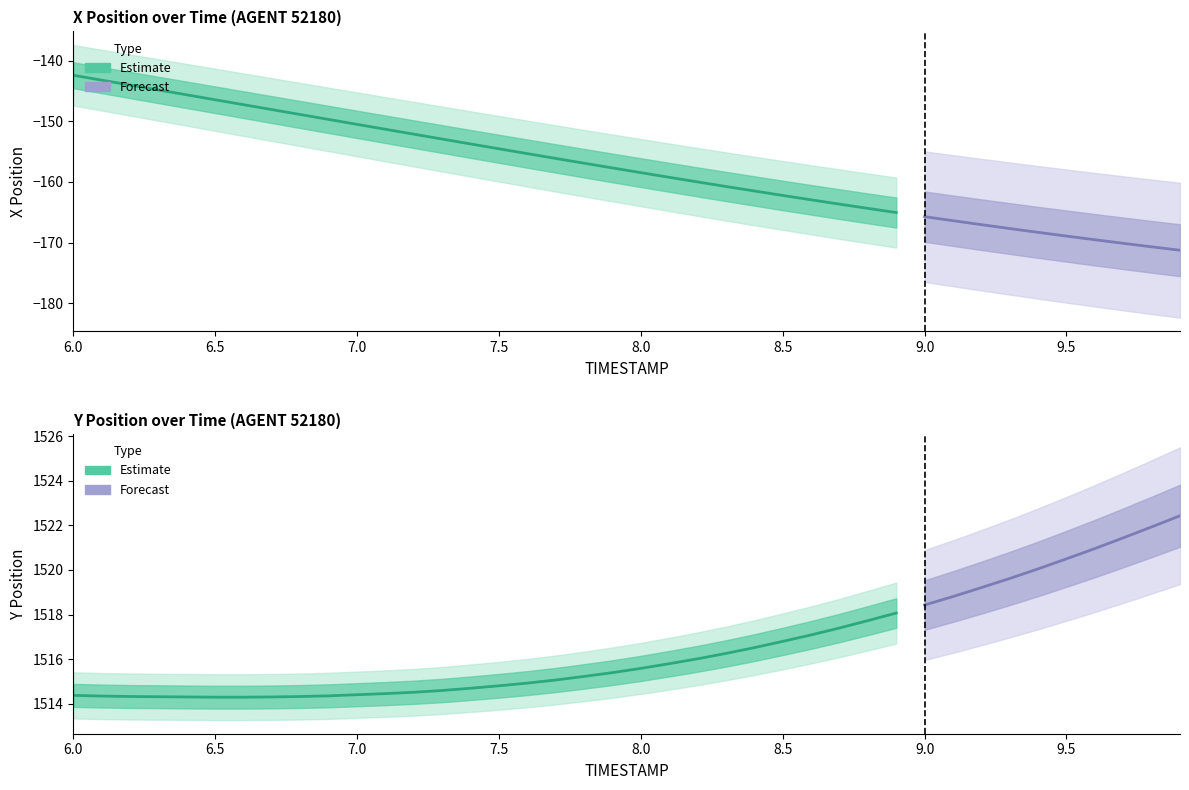

Between 9.5 and 9.9, which is larger?

9.5